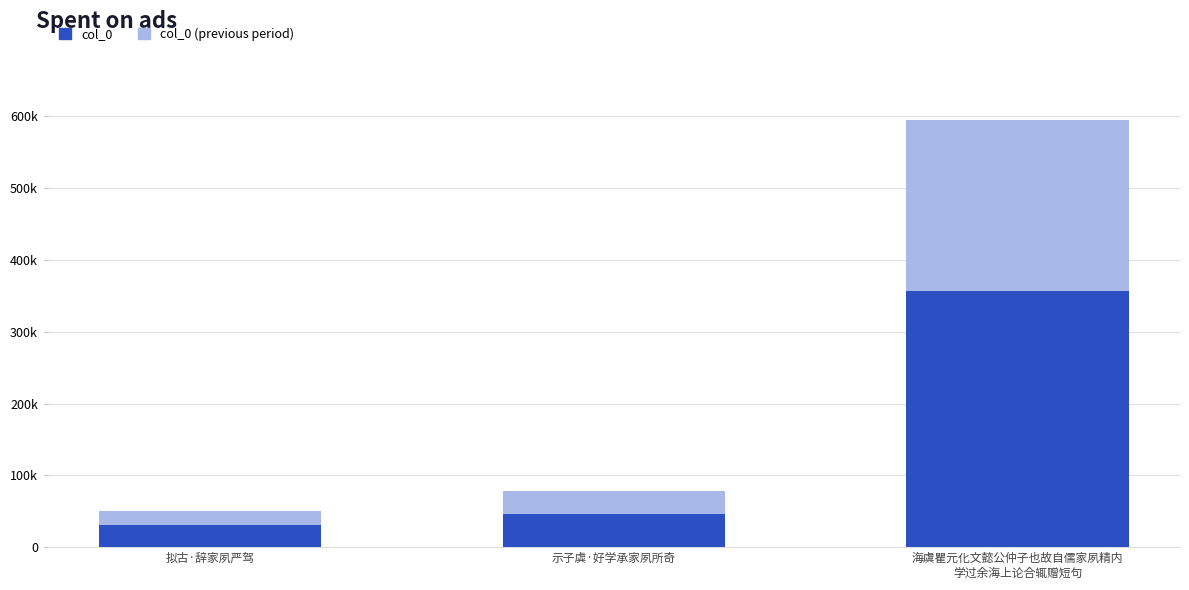

Which has a higher value, 示子虡·好学承家夙所奇 or 拟古·辞家夙严驾?

示子虡·好学承家夙所奇